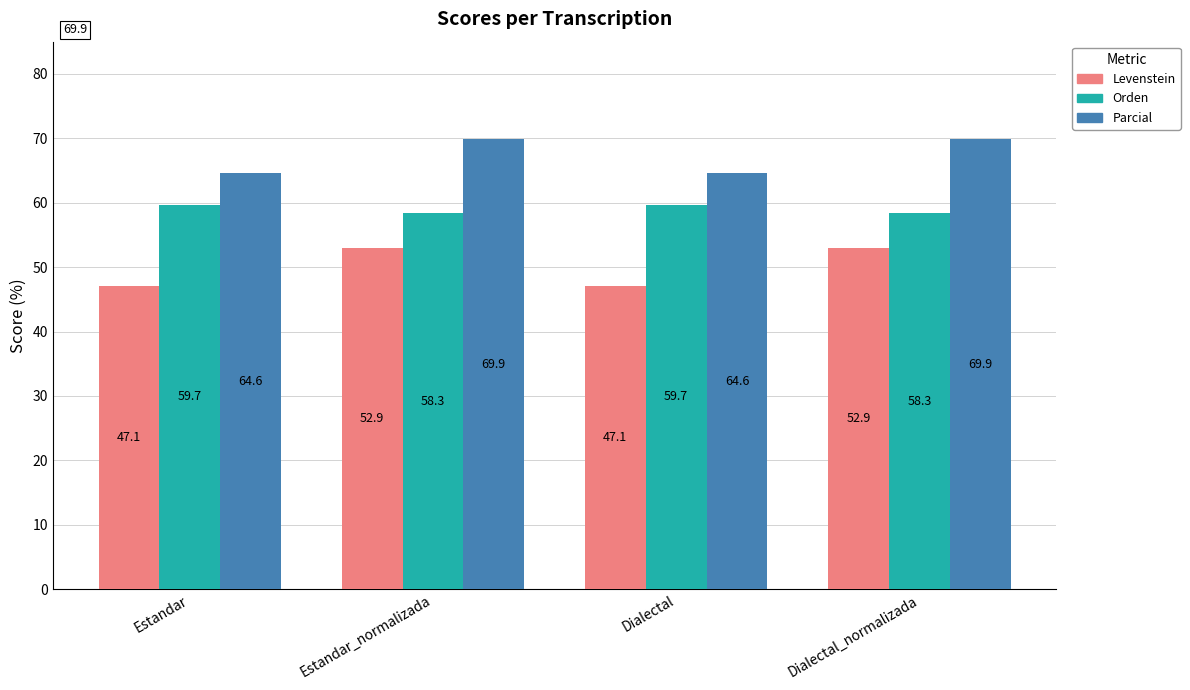

Are the bars grouped side by side (vs. stacked)?

Yes